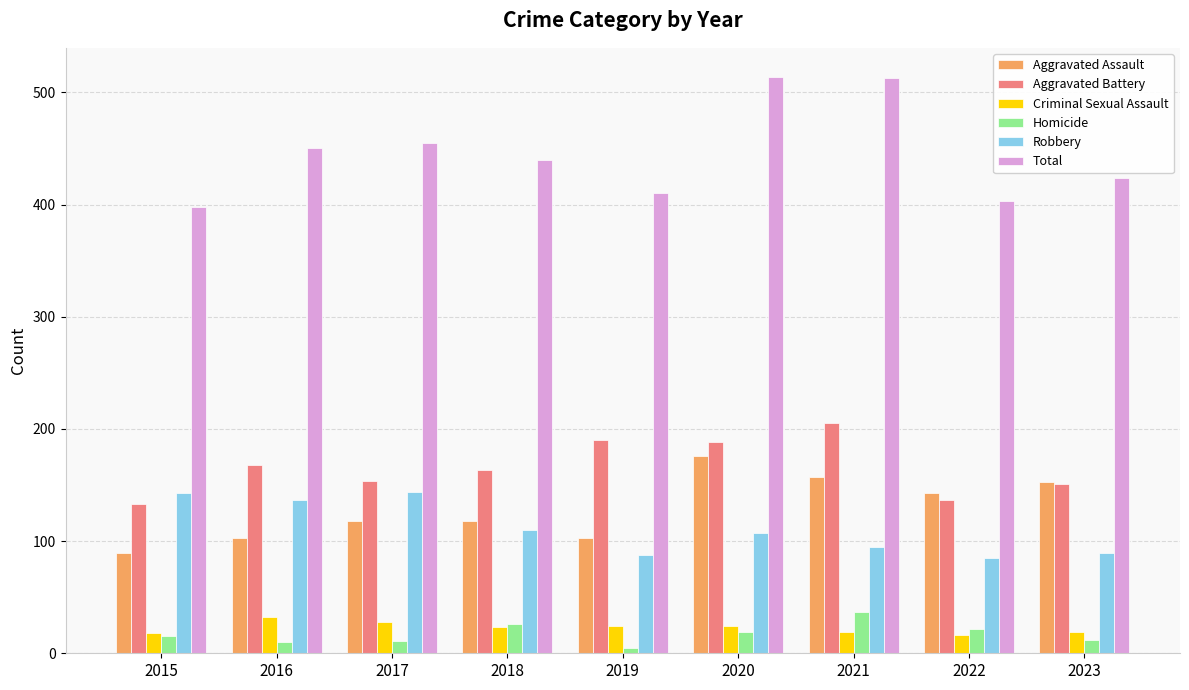

The Total series shows 290 at 2017. True or false?

False